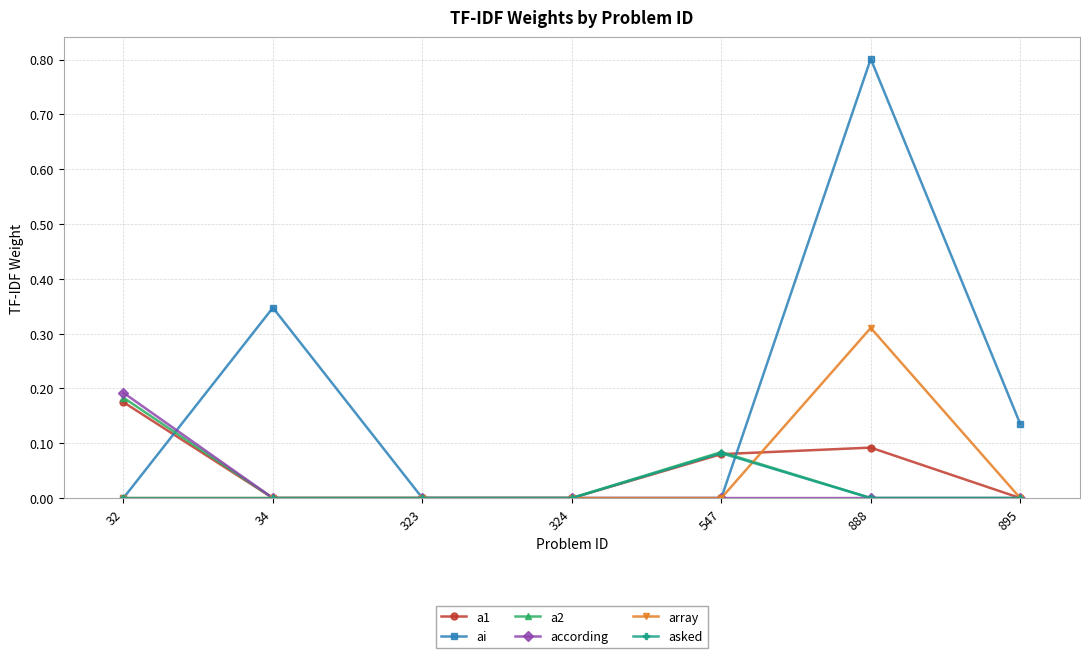

Does the chart have visible grid lines?

Yes